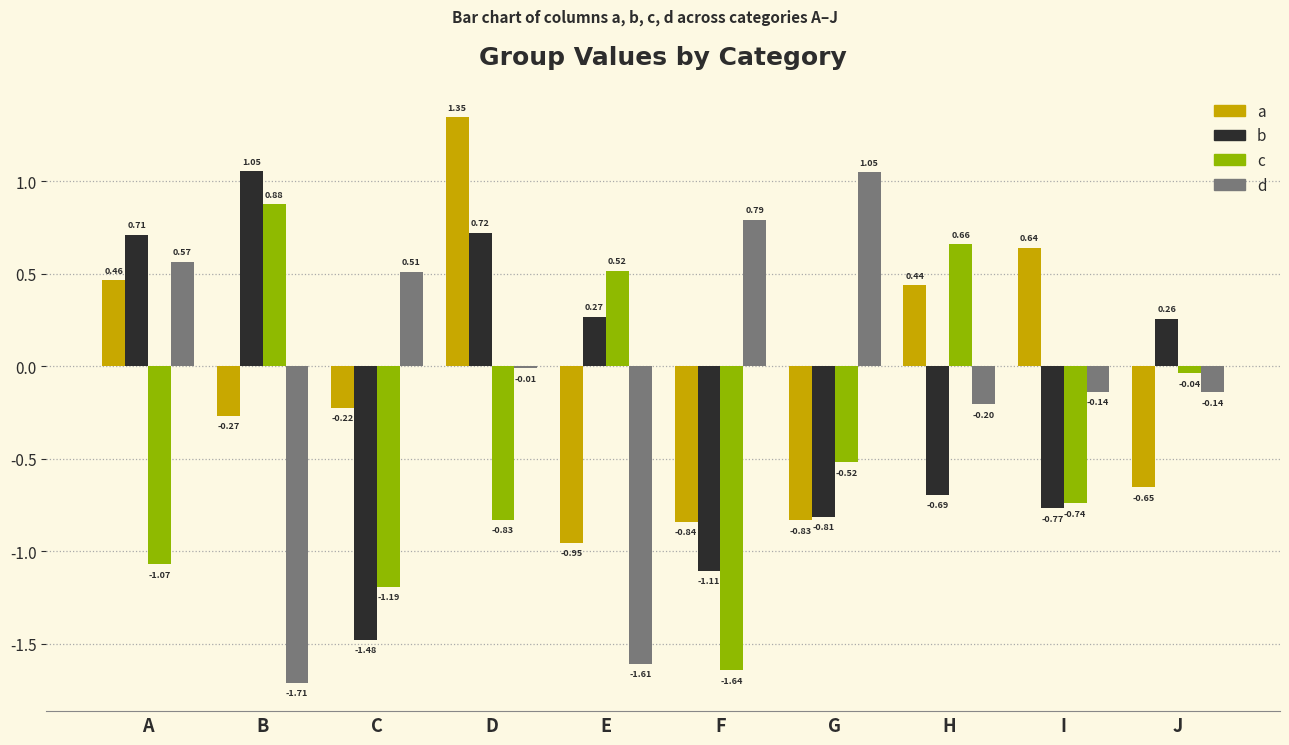

At which label does c reach its minimum?

F